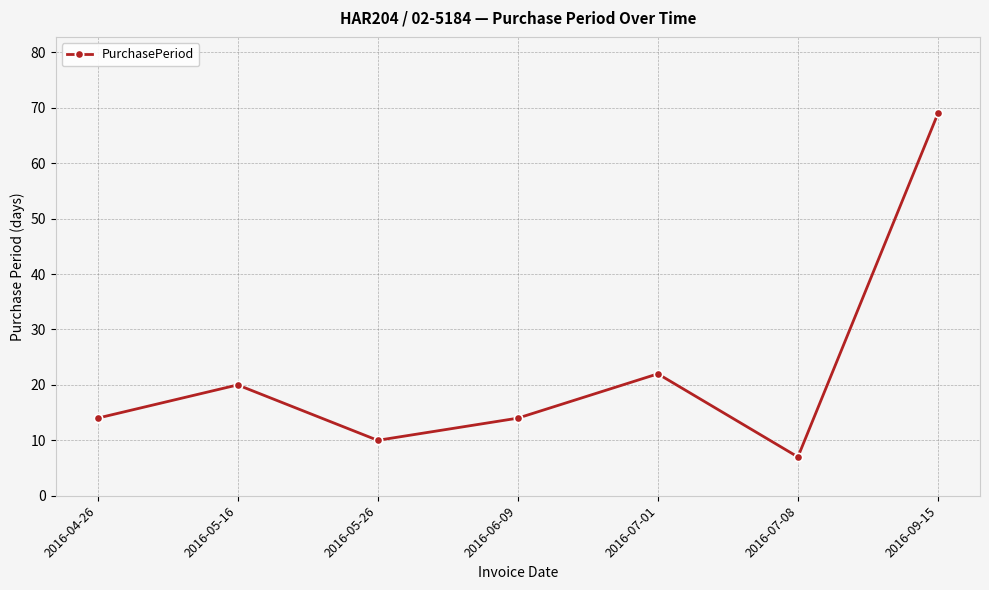

What is the maximum value shown in the chart?

69